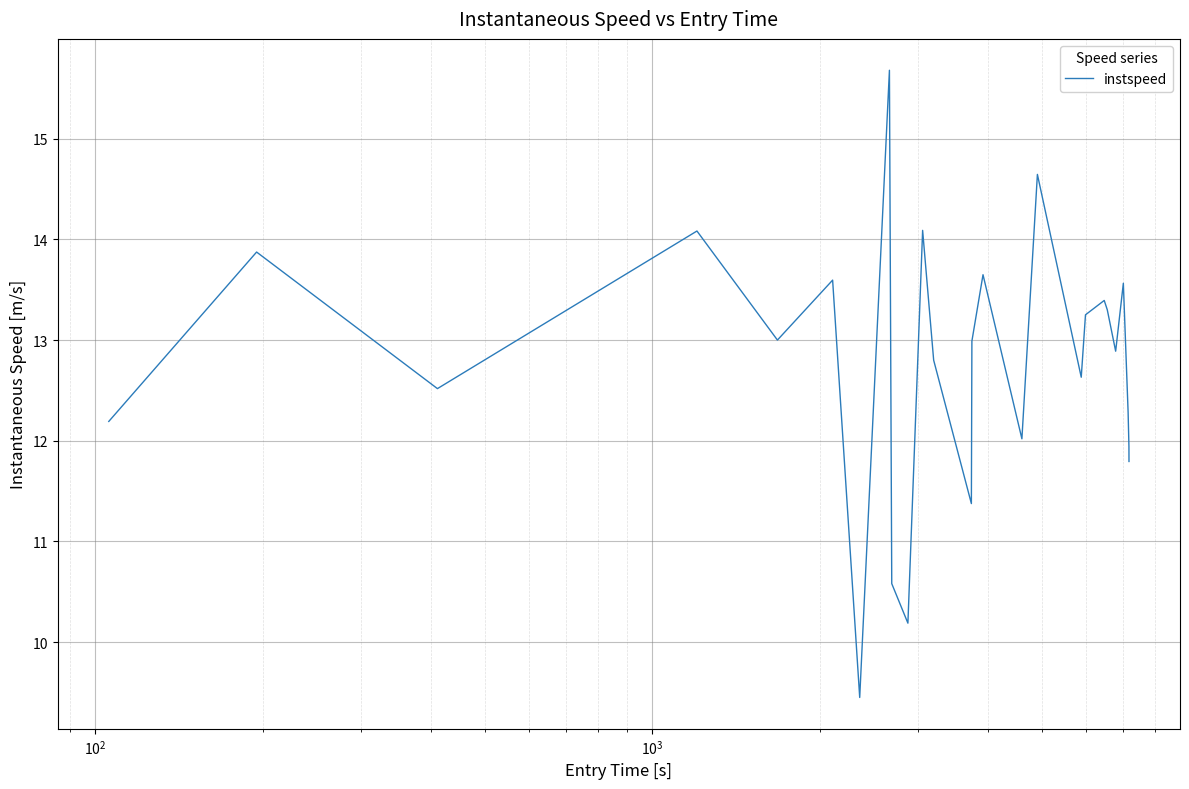

What is the minimum value shown in the chart?

9.4